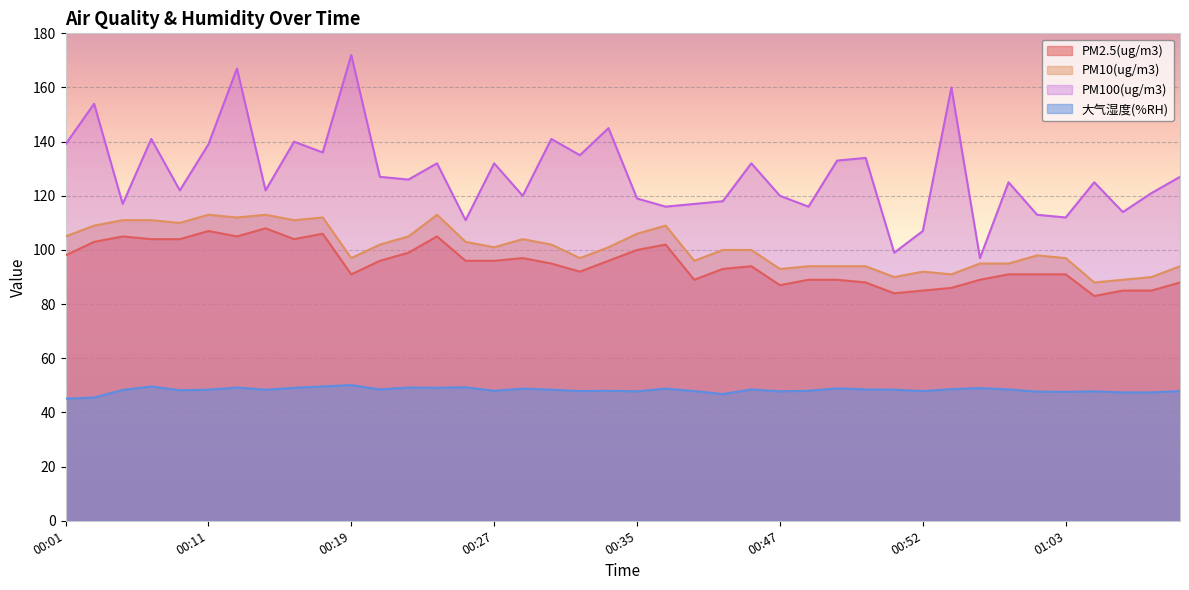

Which category has the highest value in the PM2.5(ug/m3) series?

00:15